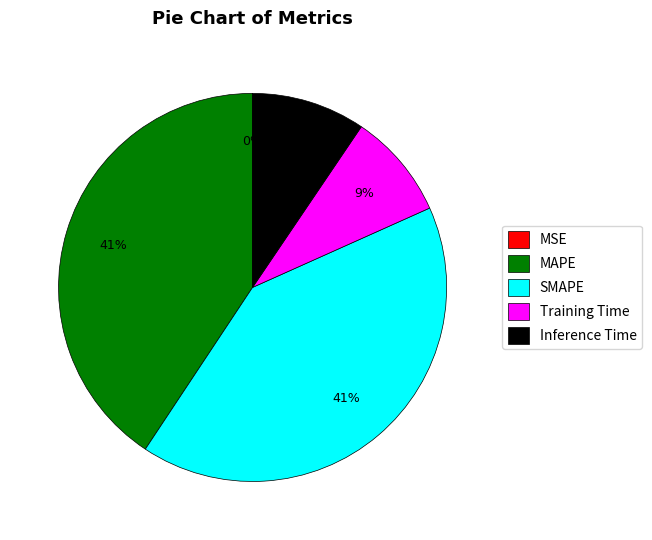

What percentage is the Training Time slice, to the nearest percent?

9%